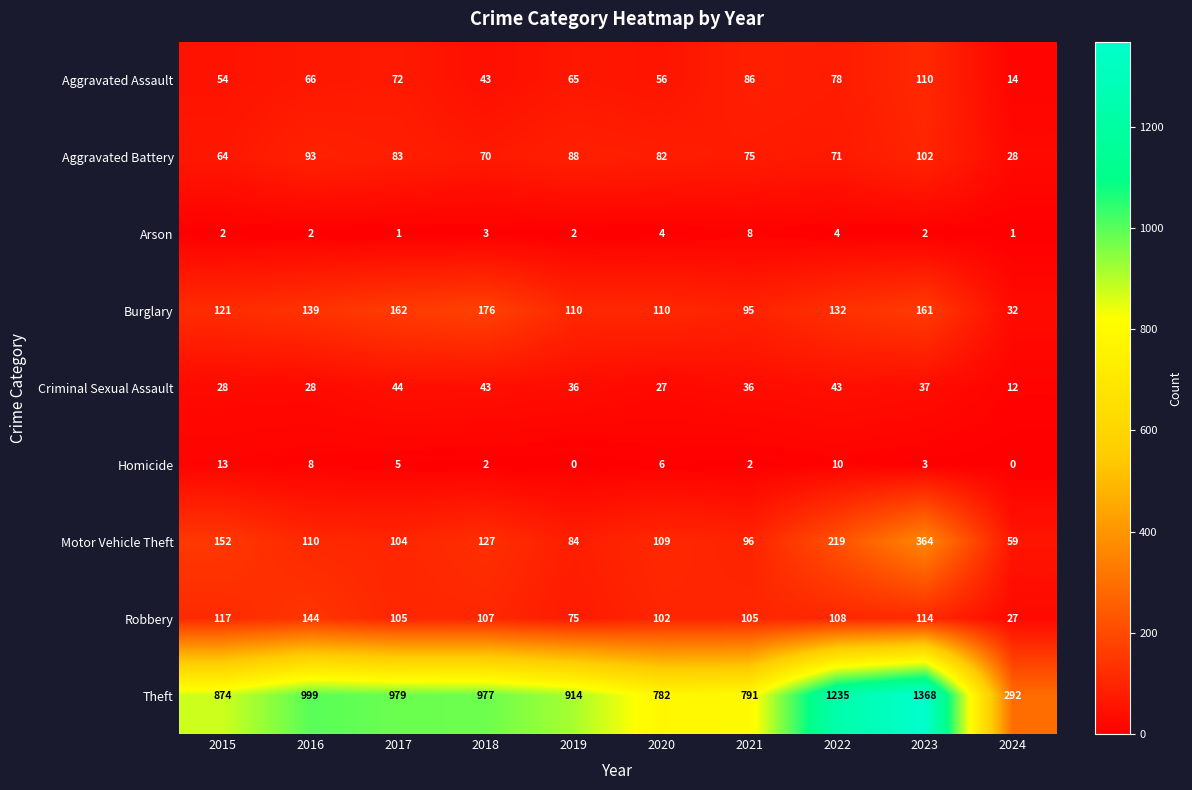

How many data points in Motor Vehicle Theft are less than 110?

5